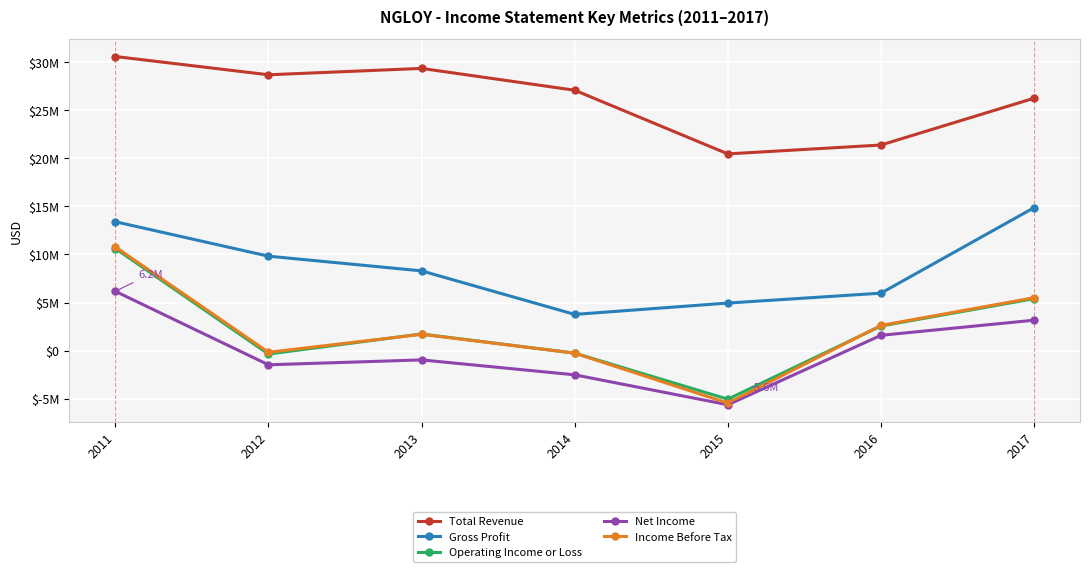

Which series changed the most between 2011 and 2013?

Income Before Tax